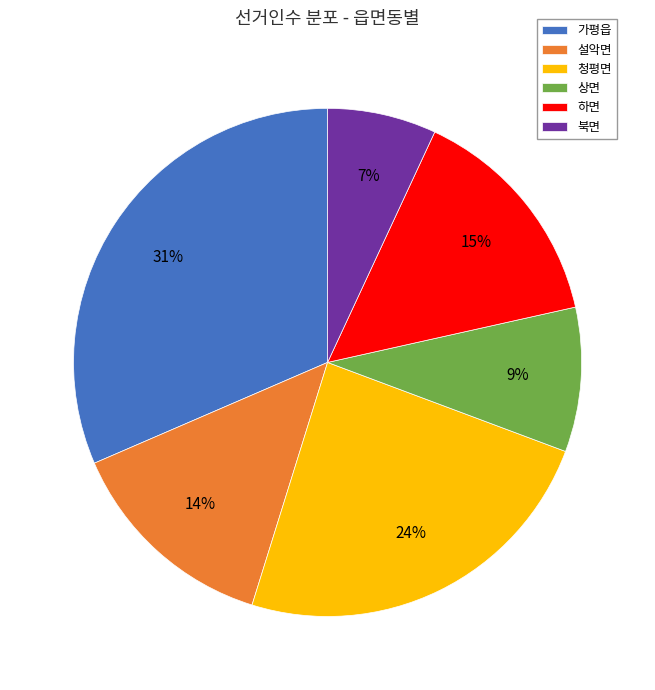

Count the number of slices in the pie.

6